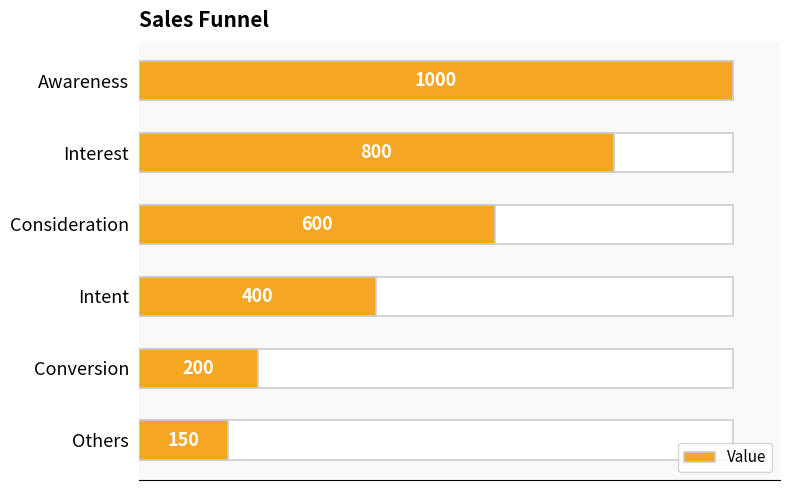

Does the chart contain any negative values?

No